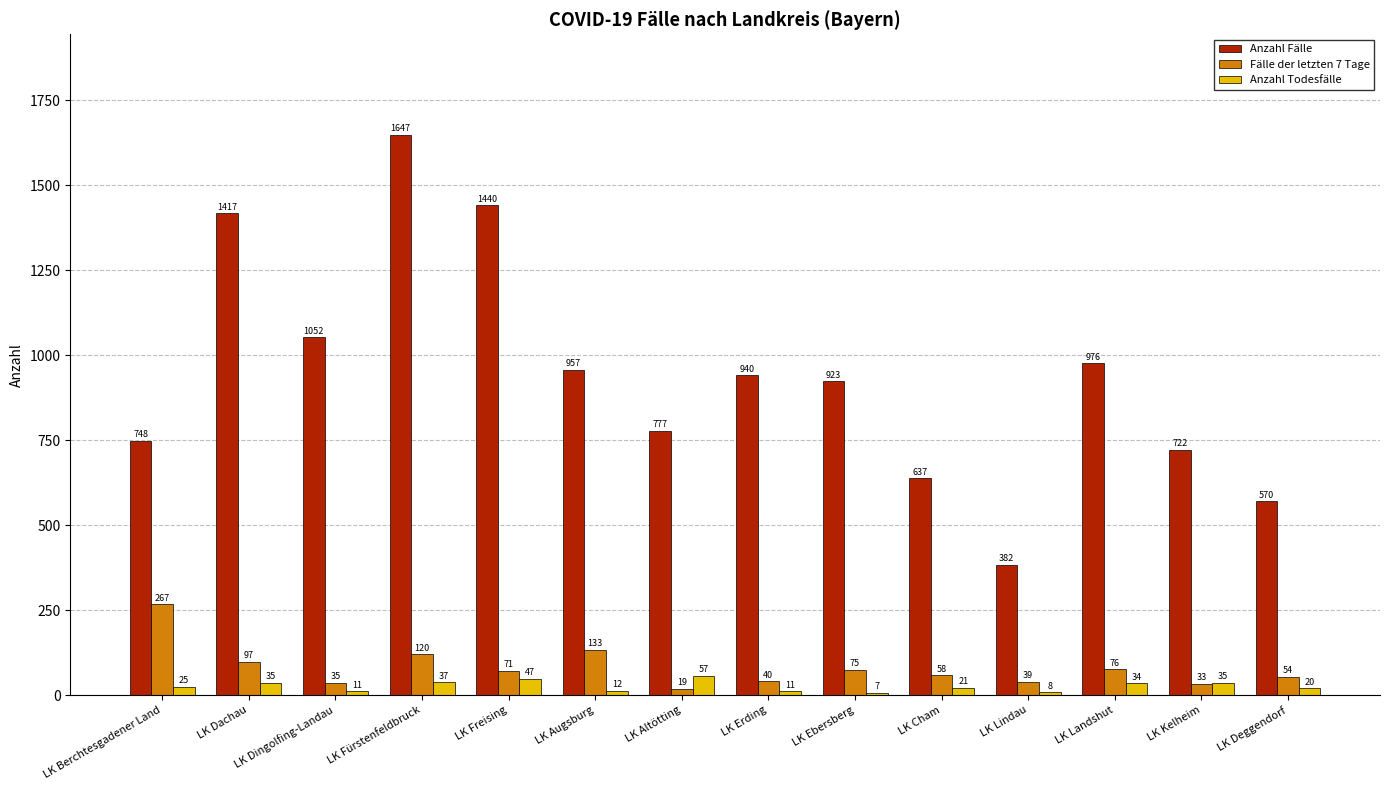

The Anzahl Fälle series shows 1142 at LK Kelheim. True or false?

False